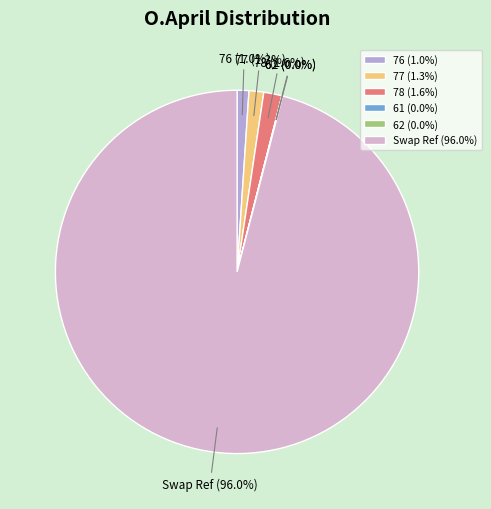

Is there any slice that represents more than half of the pie?

Yes